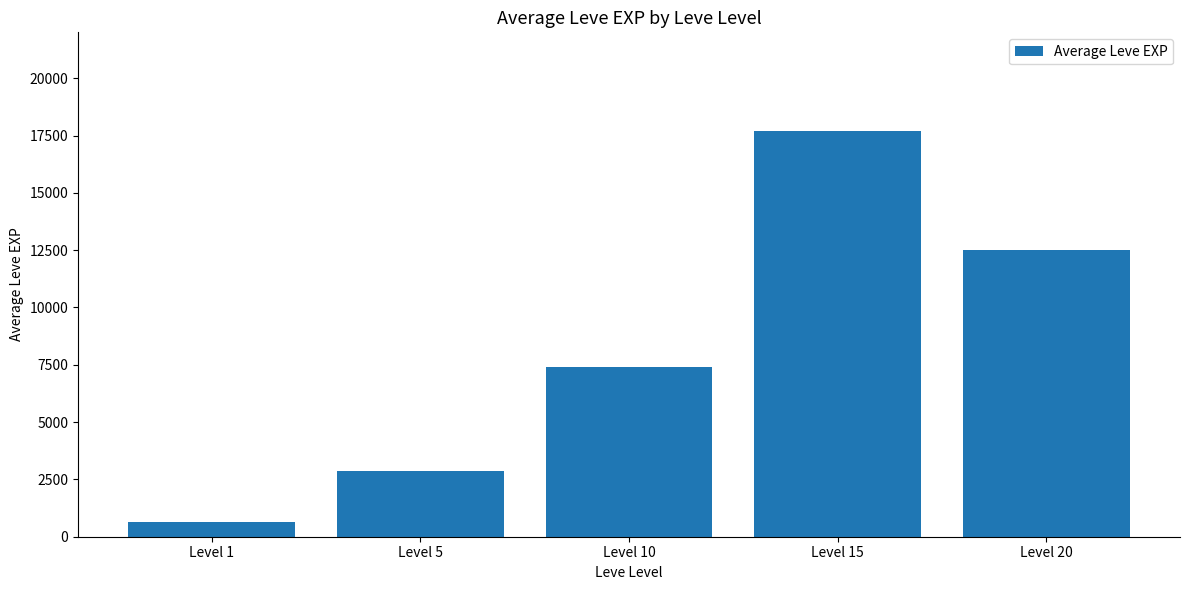

What is the minimum value shown in the chart?

630